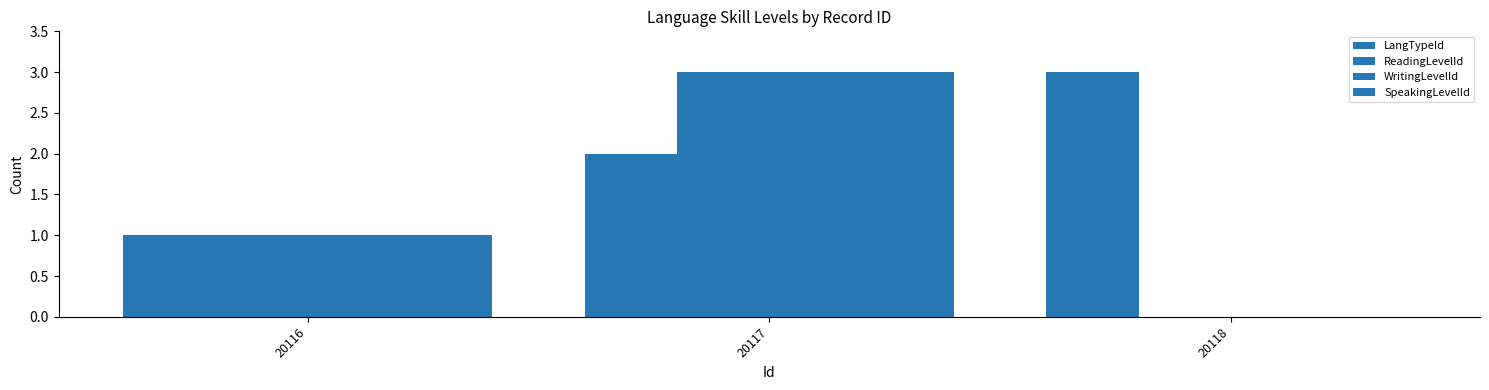

How many groups of bars are there?

3